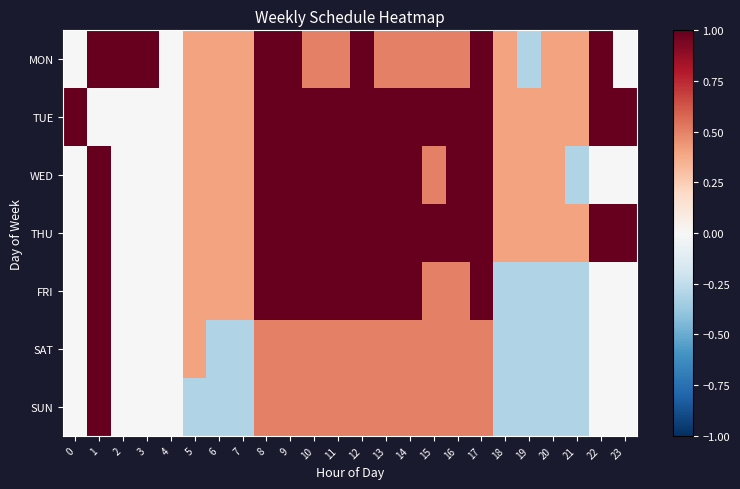

At how many categories does at least one series exceed 0?

23